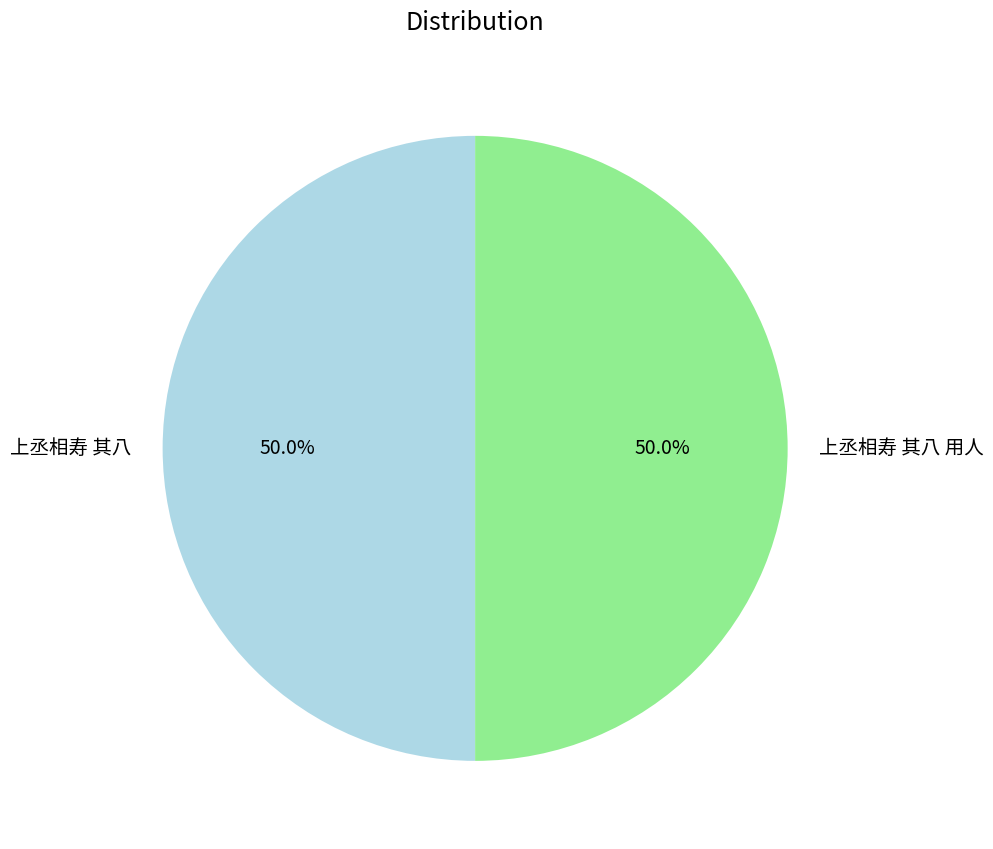

Combined, what portion of the pie is 上丞相寿 其八 and 上丞相寿 其八 用人?

100.0%